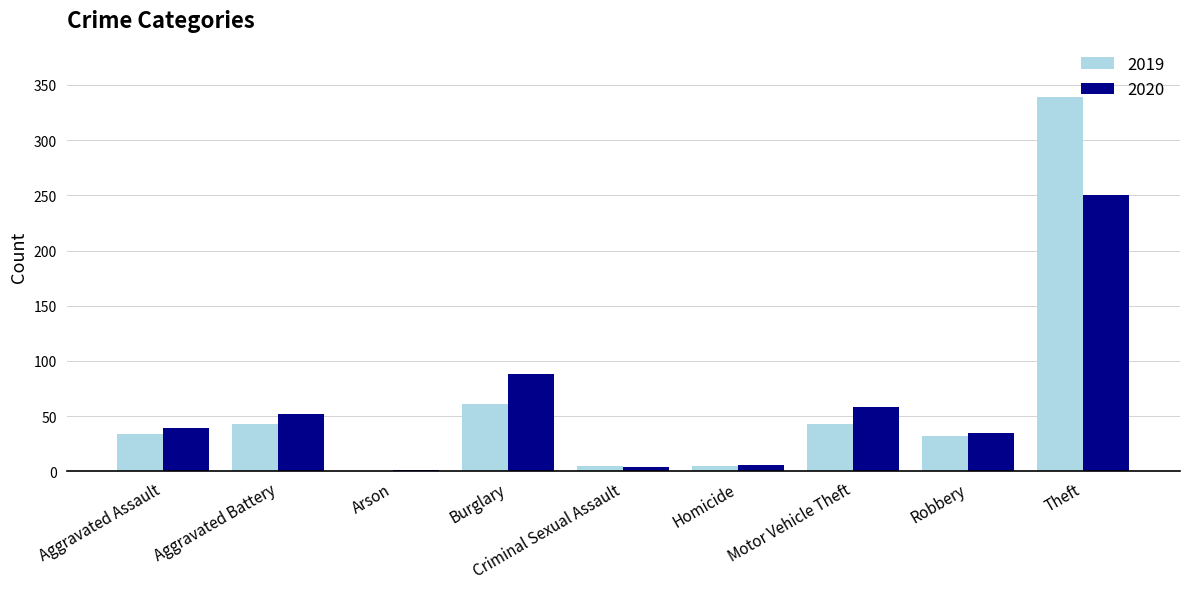

At which category is the sum across all series the highest?

Theft